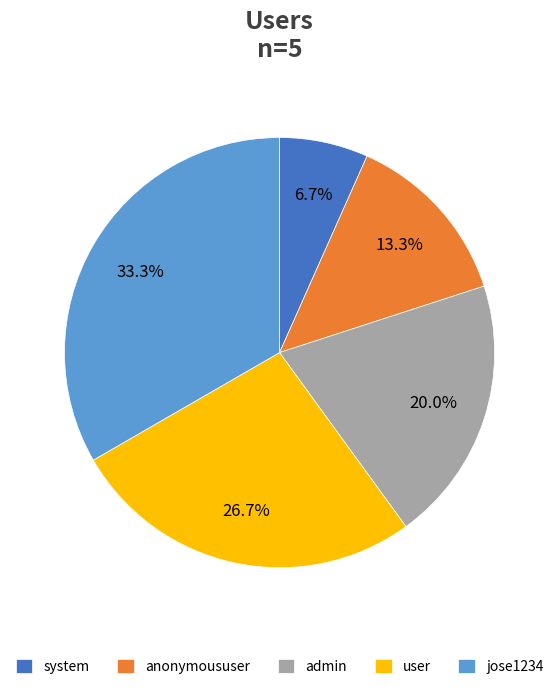

Is it true that system is 7% of the pie?

True